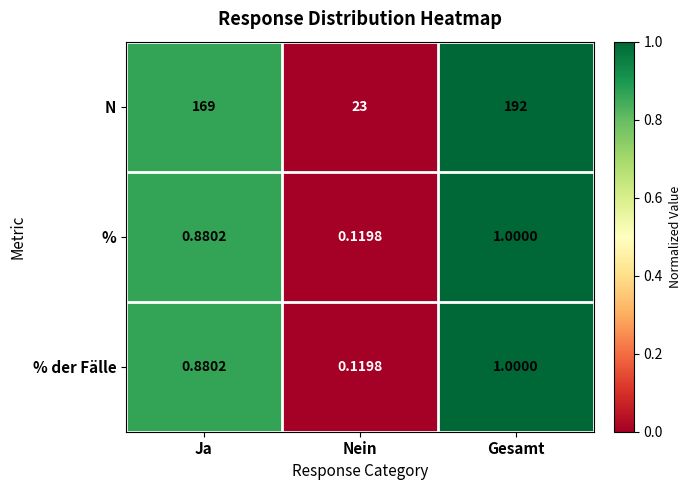

Where is % der Fälle nearest to the value 0?

Nein